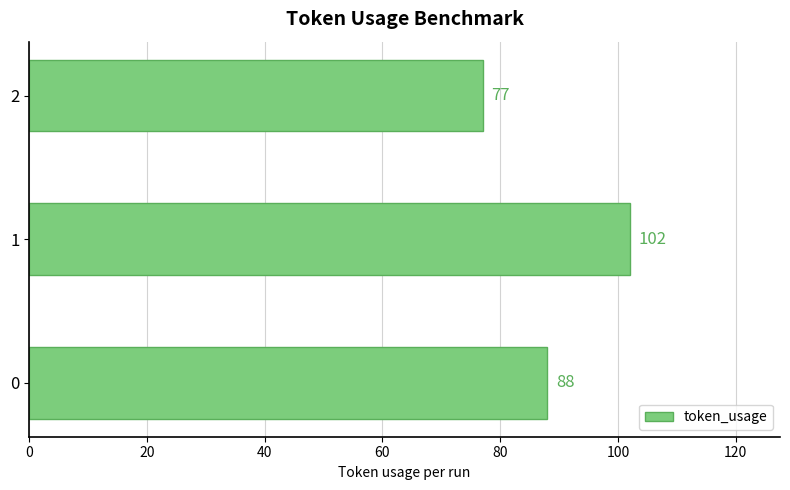

What is the average value?

89